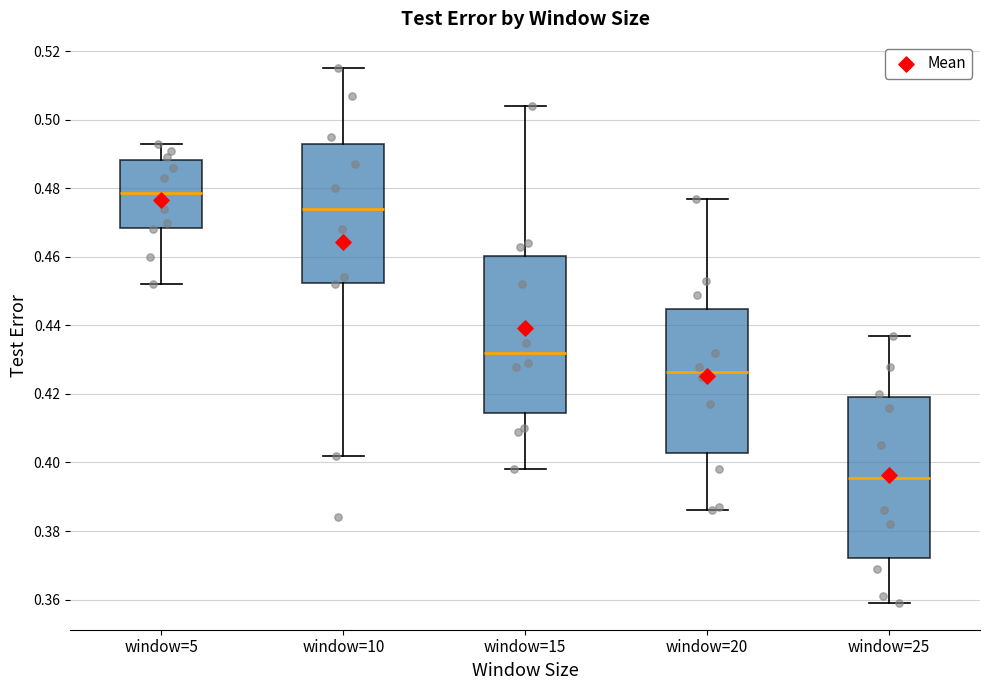

Which box's median line is the highest?

window=5